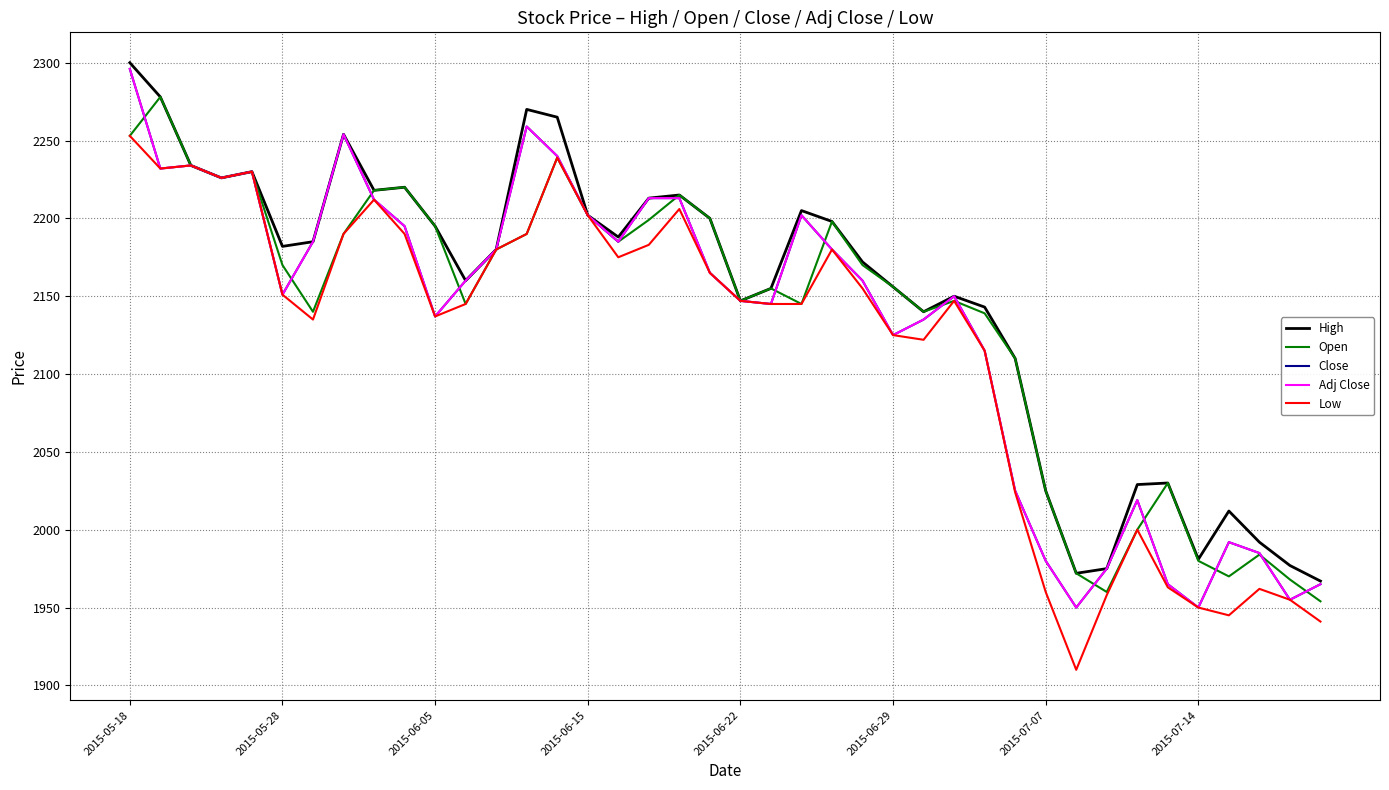

What is the difference between the maximum and minimum values in the High series?

333